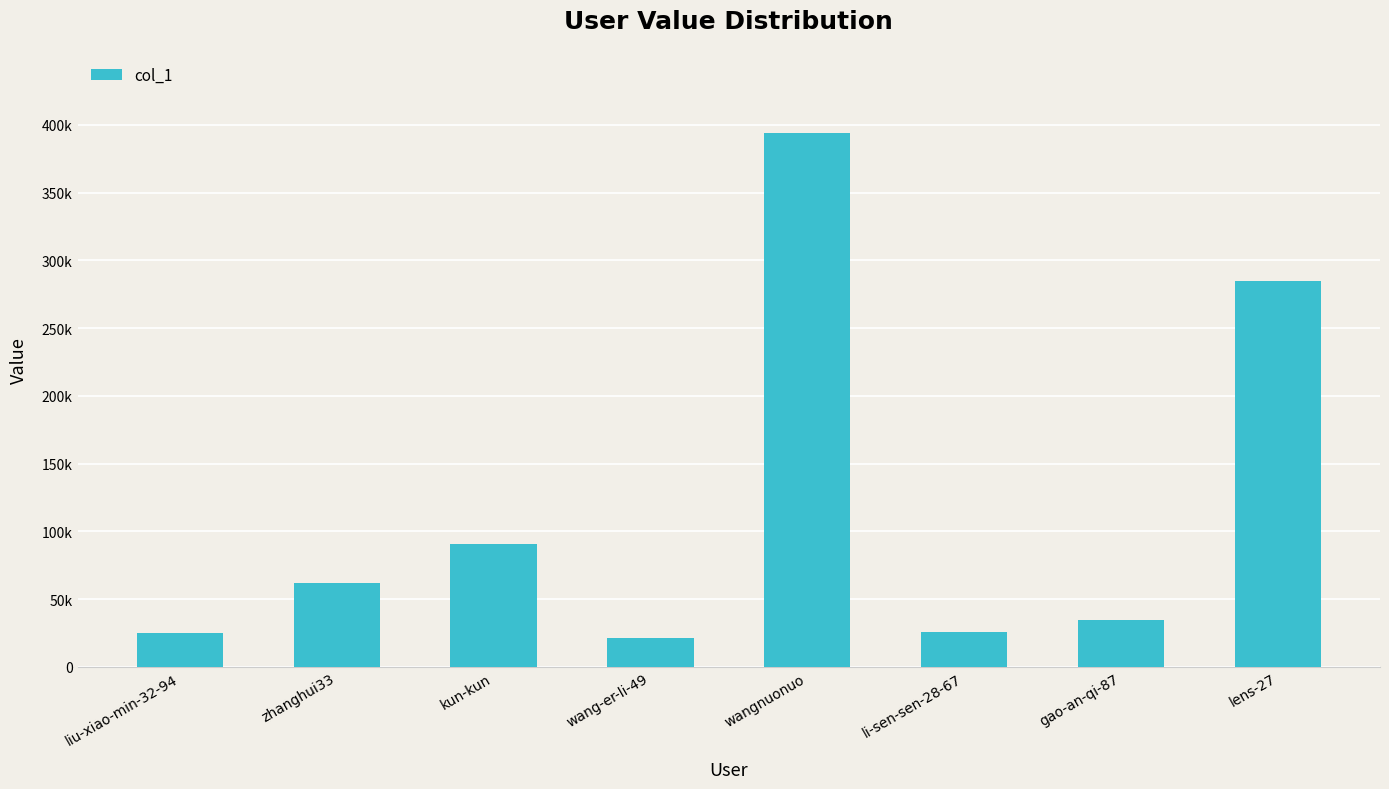

Are the bars horizontal?

No